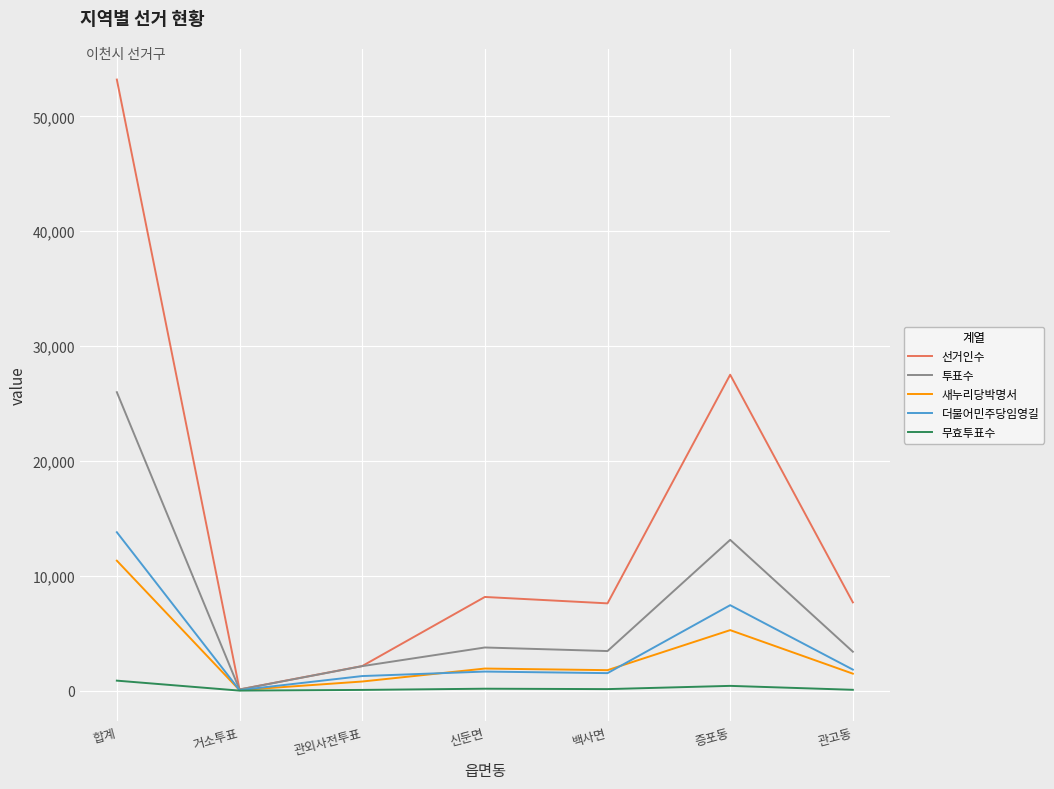

What is the minimum value shown in the chart?

5